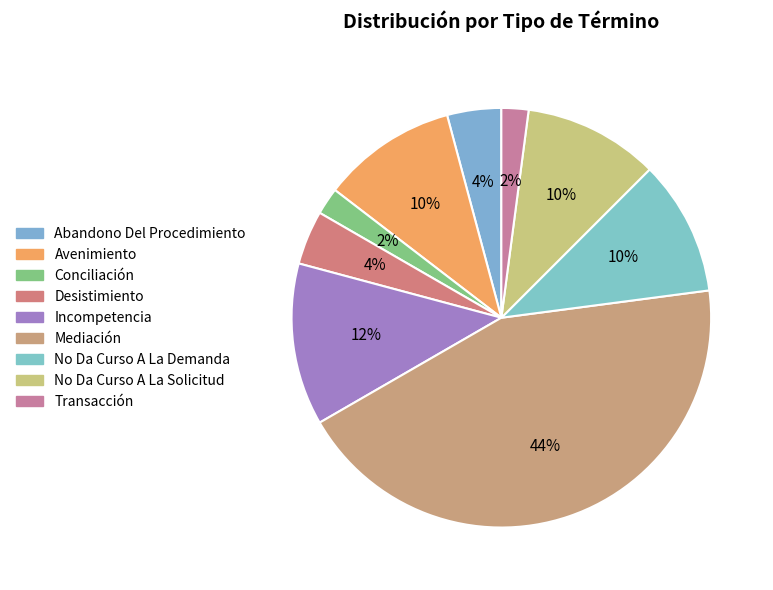

How many segments does this pie chart have?

9